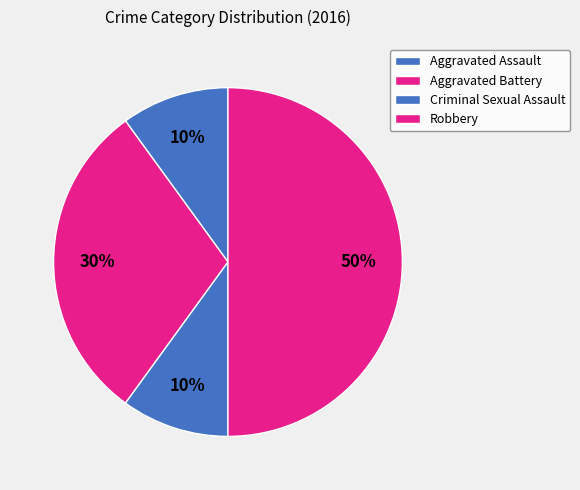

Between Robbery and Criminal Sexual Assault, which is larger?

Robbery